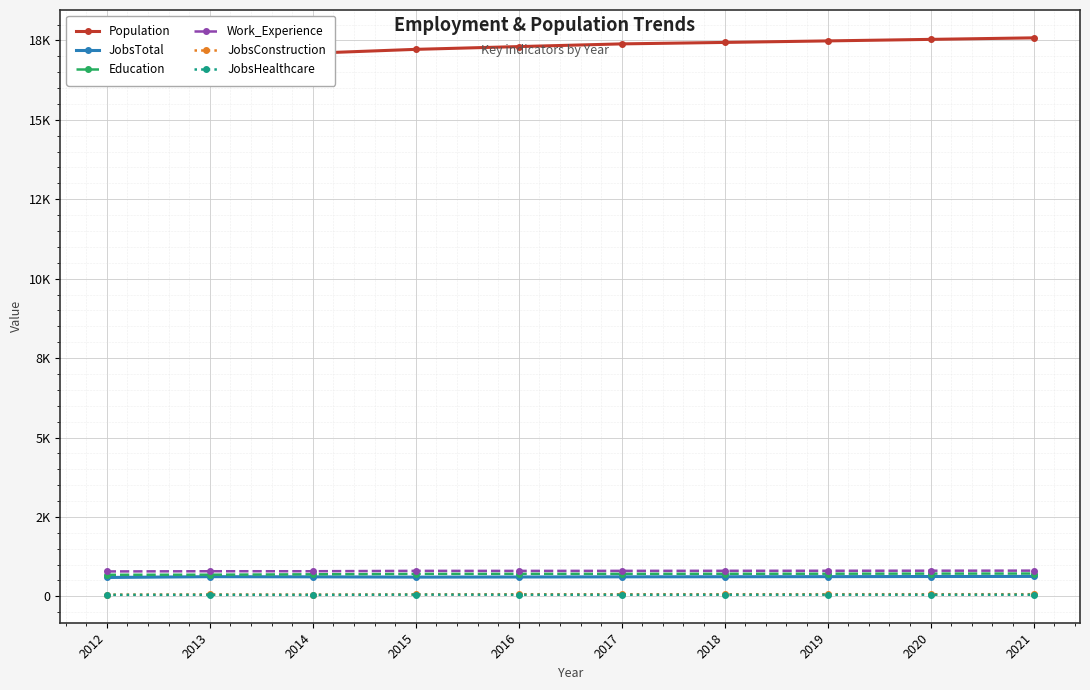

What is the minimum value shown in the chart?

47